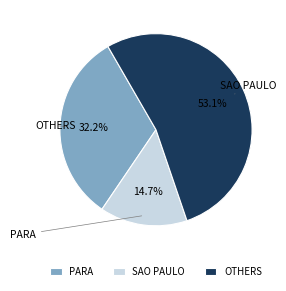

What percentage is NOT represented by PARA?

67.8%